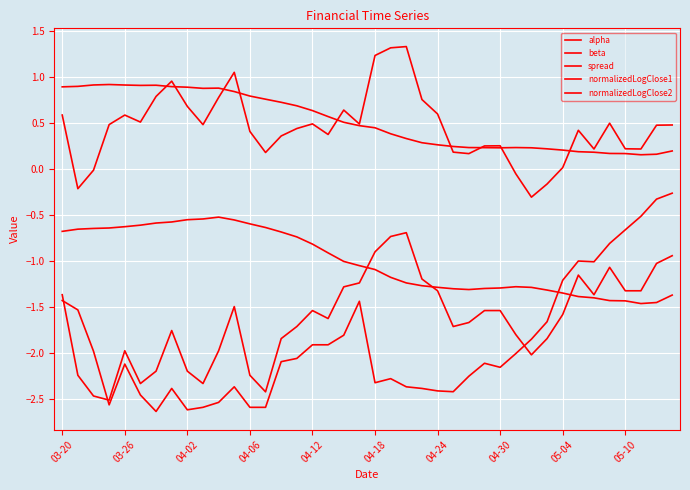

At which label does spread reach its peak?

22